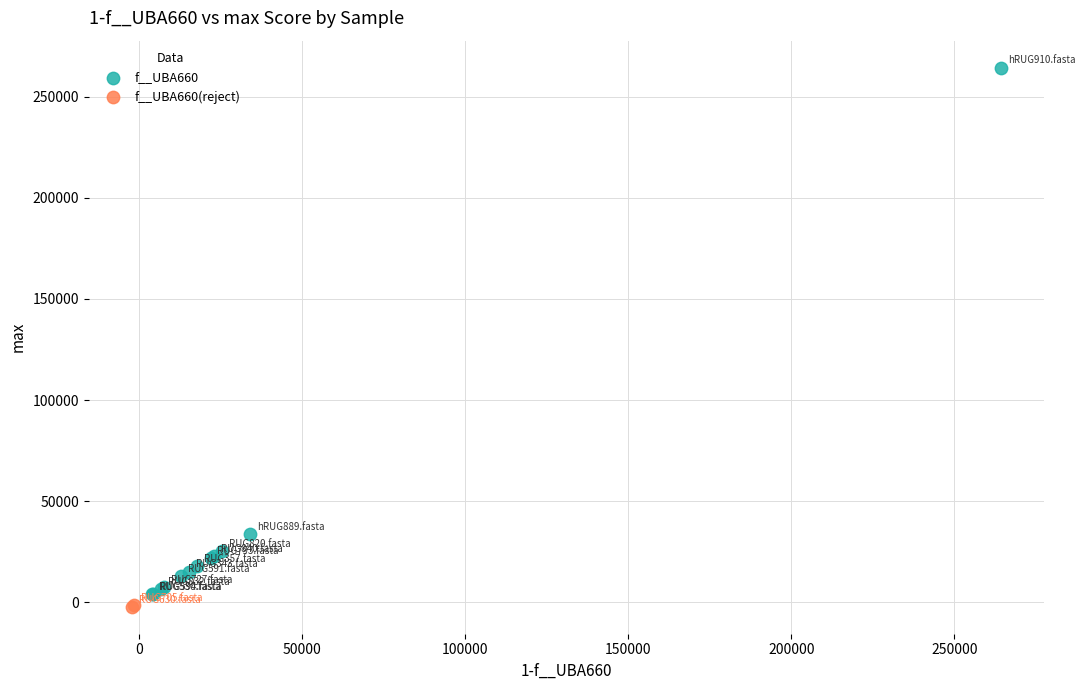

What are all the series names shown in the legend?

f__UBA660, f__UBA660(reject)